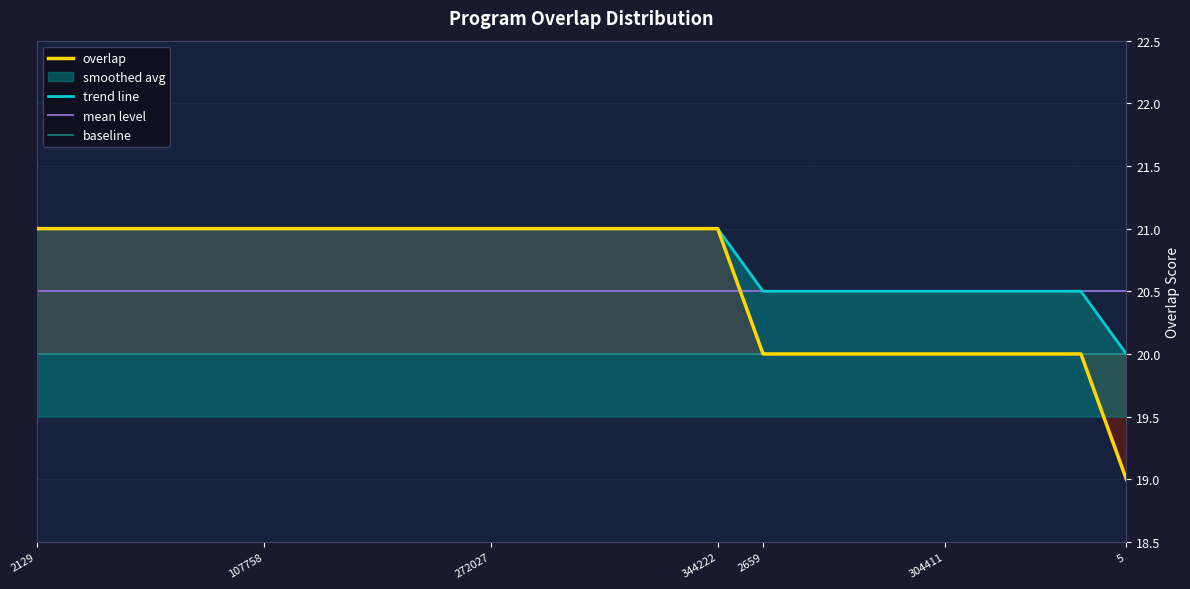

What is the ratio of the value at 239050 to the value at 337298?

1.1